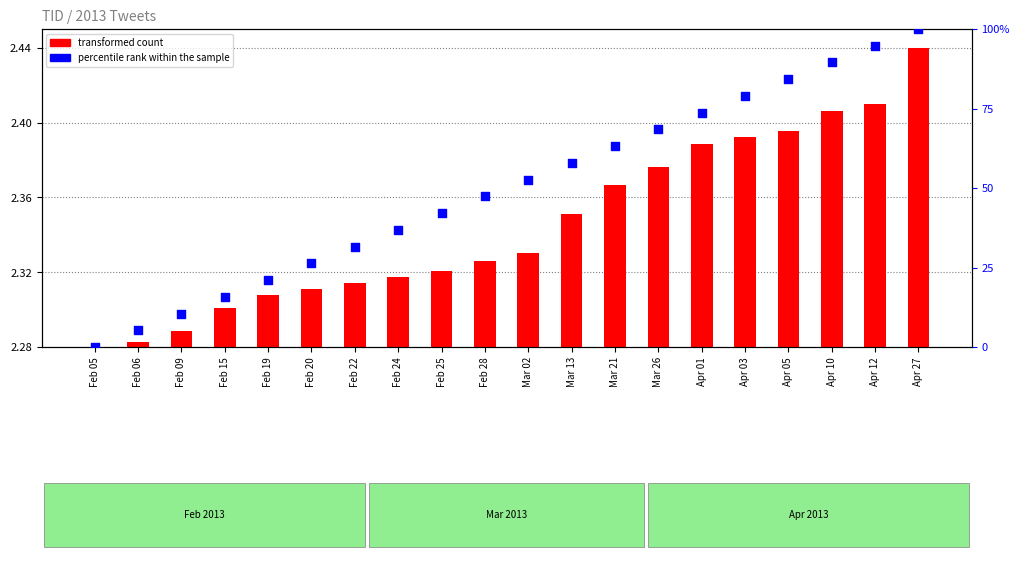

Which series reaches the maximum Y coordinate?

percentile rank within the sample